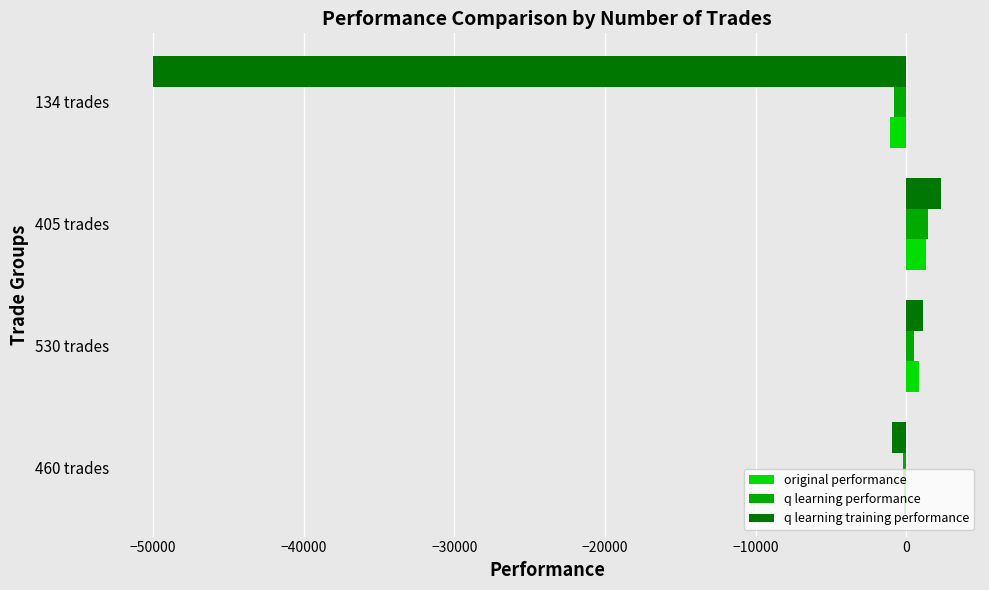

Rank the categories by q learning performance value from lowest to highest.

134 trades, 460 trades, 530 trades, 405 trades